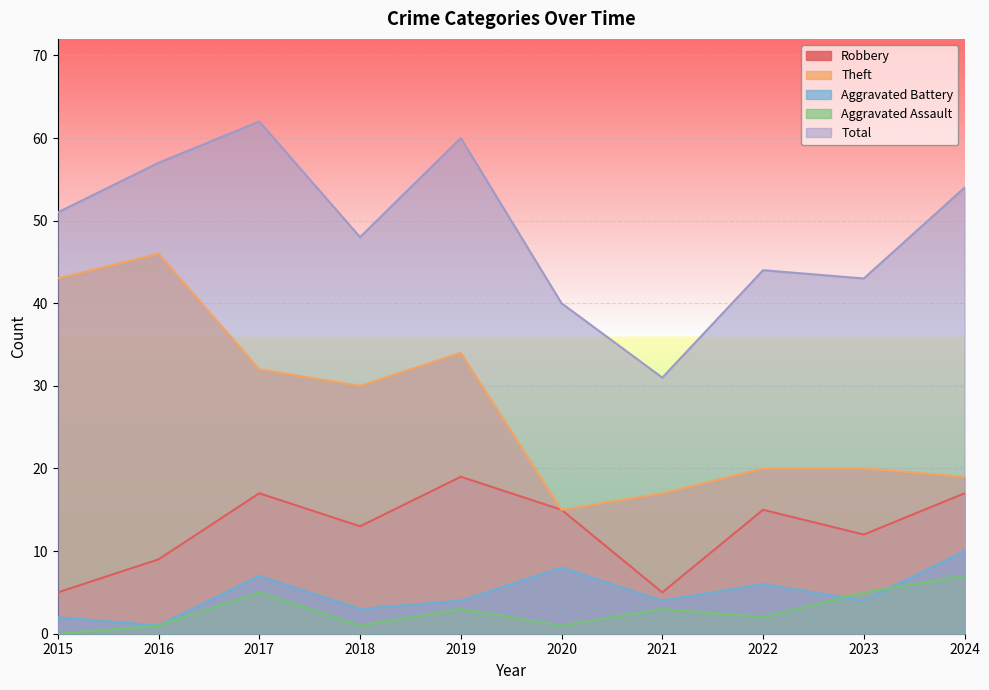

What is the difference between the maximum and minimum values in the Total series?

31